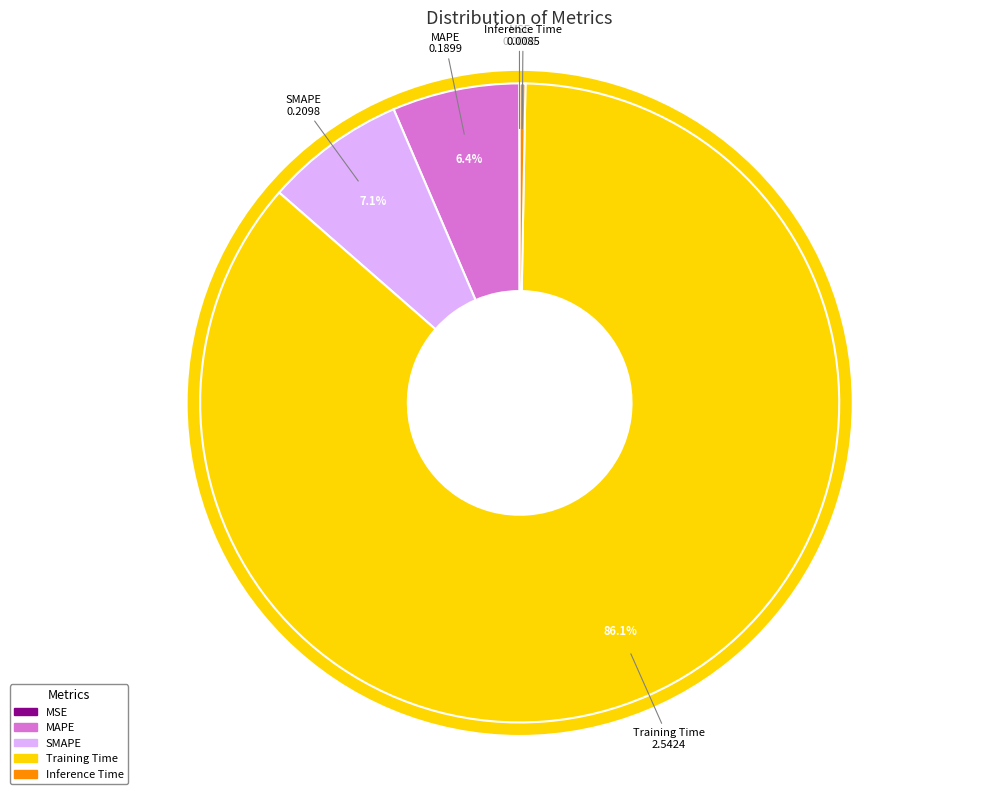

Which slice is the largest?

Training Time